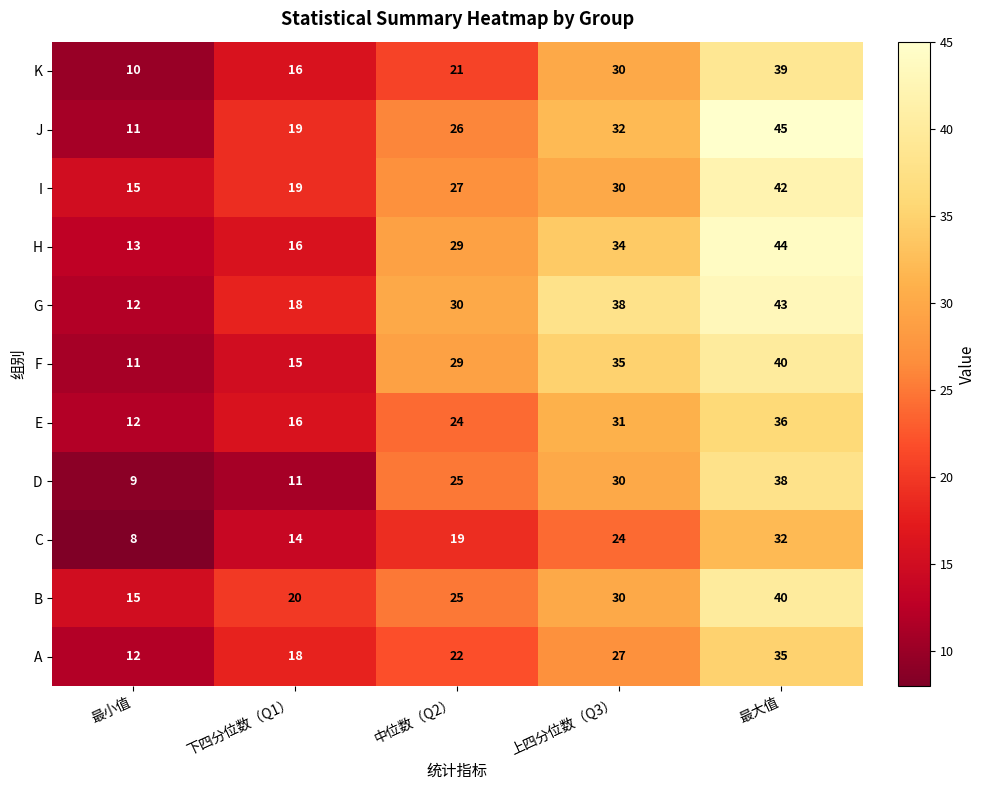

What is the total value across all series at 中位数（Q2）?

277